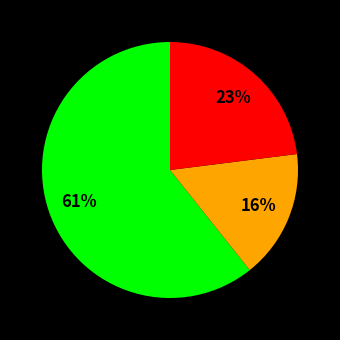

To the nearest percent, what is the average slice percentage?

33%